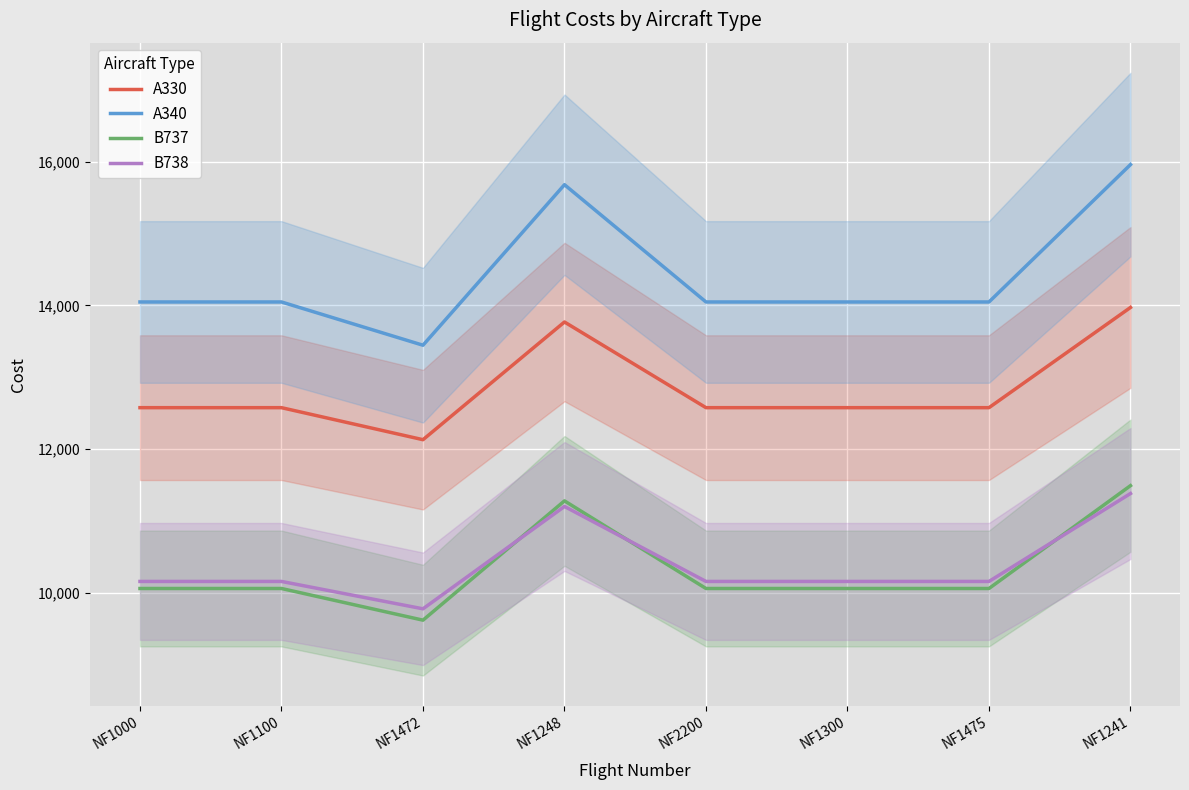

What is the difference between the maximum and minimum values in the A330 series?

1838.4